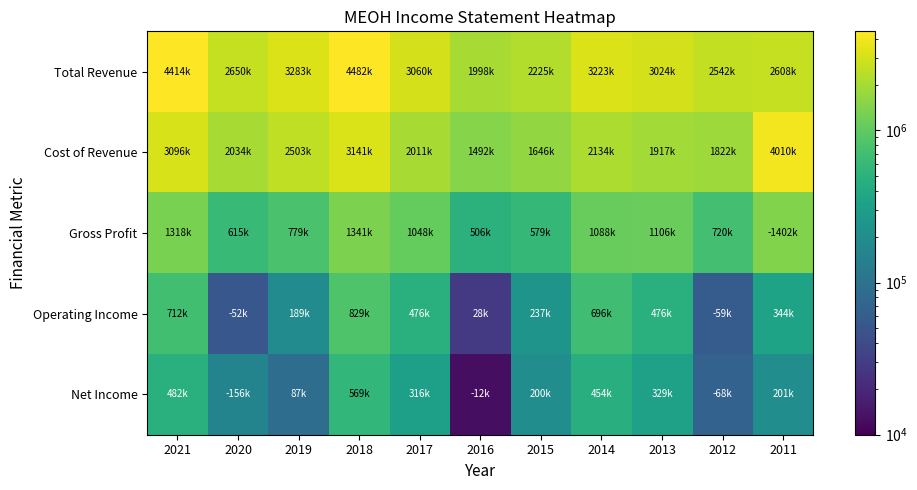

Reading left to right, list all the values displayed in this chart.

Total Revenue: 2021=4414600	2020=2650000	2019=3283500	2018=4482700	2017=3060600	2016=1998400	2015=2225600	2014=3223400	2013=3024000	2012=2542700	2011=2608000
Cost of Revenue: 2021=3096300	2020=2034000	2019=2503700	2018=3141700	2017=2011800	2016=1492200	2015=1646400	2014=2134500	2013=1917600	2012=1822600	2011=4010400
Gross Profit: 2021=1318200	2020=615900	2019=779800	2018=1341000	2017=1048800	2016=506300	2015=579200	2014=1088900	2013=1106400	2012=720000	2011=1402400
Operating Income: 2021=712000	2020=52400	2019=189500	2018=829600	2017=476500	2016=28400	2015=237900	2014=696800	2013=476500	2012=59200	2011=344100
Net Income: 2021=482400	2020=156700	2019=87800	2018=569000	2017=316100	2016=12500	2015=200600	2014=454600	2013=329200	2012=68100	2011=201300